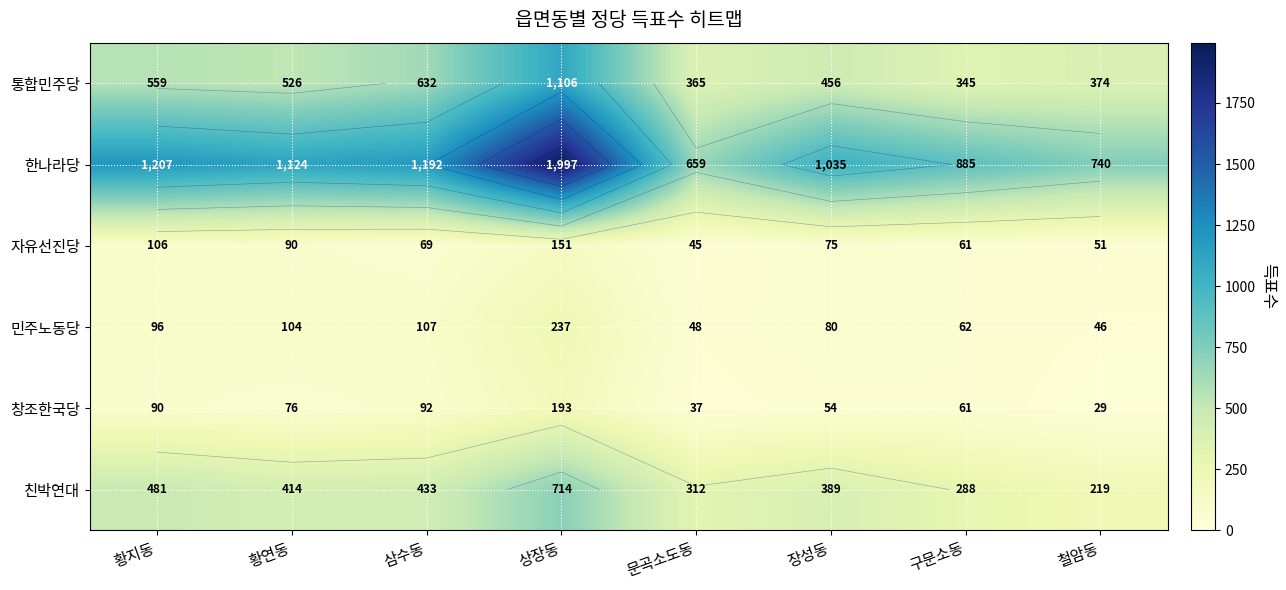

Read the 민주노동당 value at 구문소동.

62